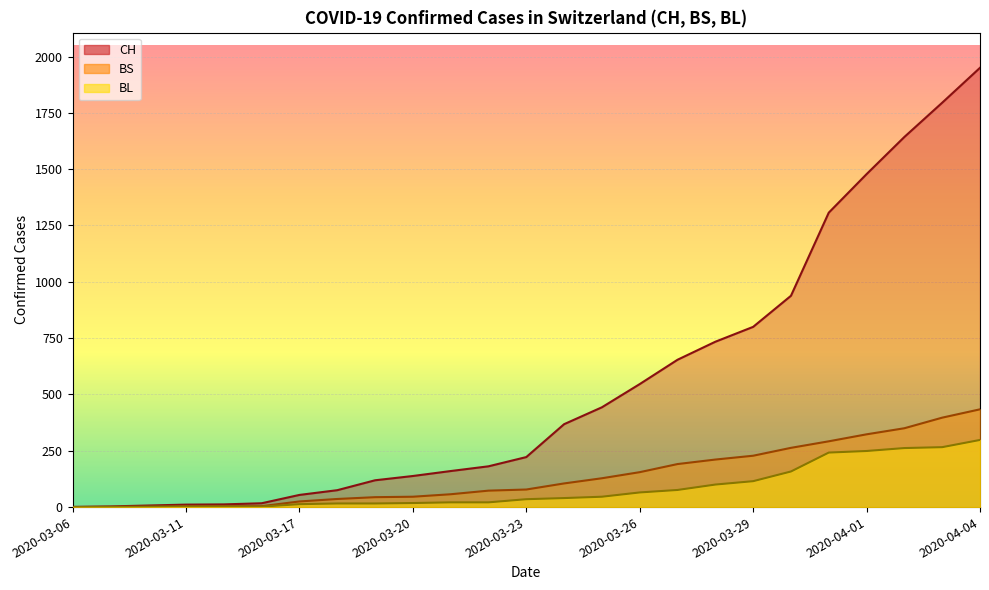

At how many categories does at least one series exceed 1724?

2